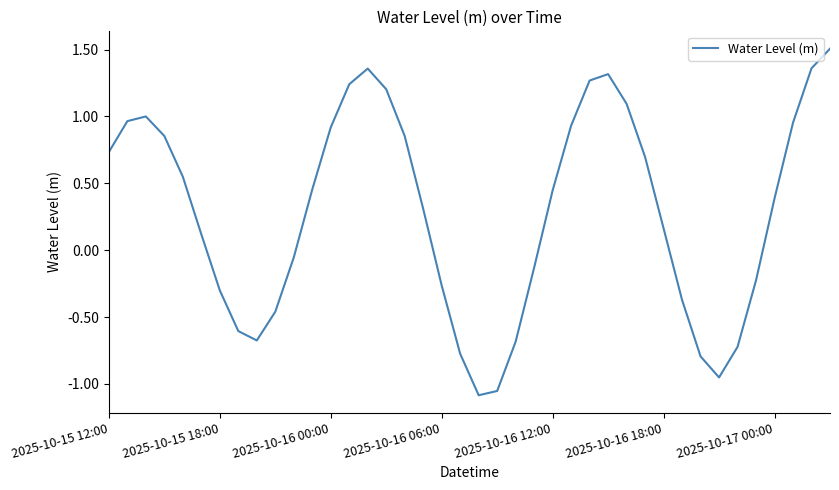

What is the difference between the maximum and minimum values?

2.6